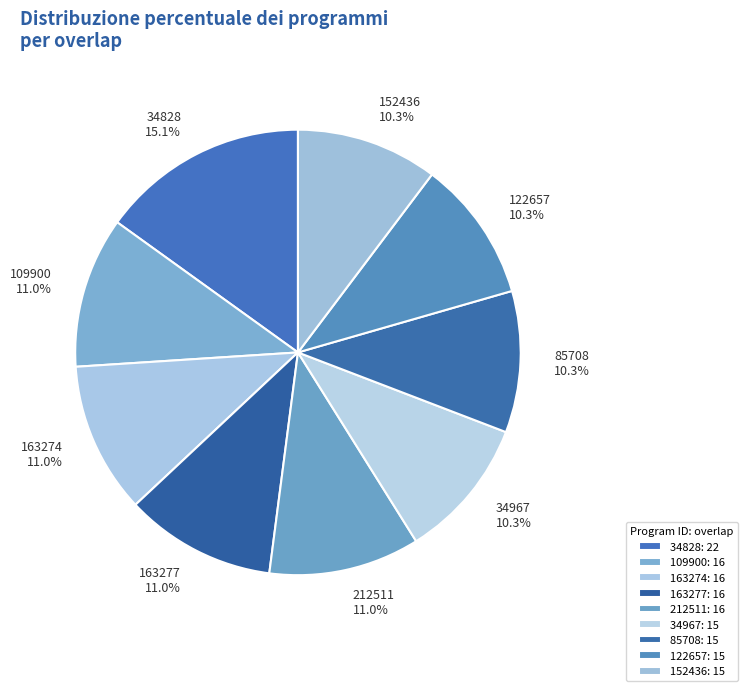

What is the largest slice in the pie chart?

34828